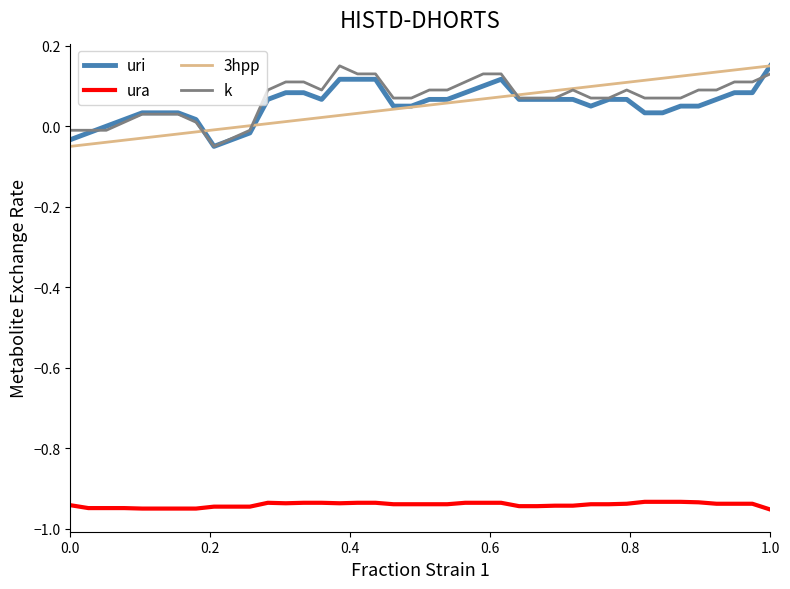

True or false: ura and k cross at least once.

False